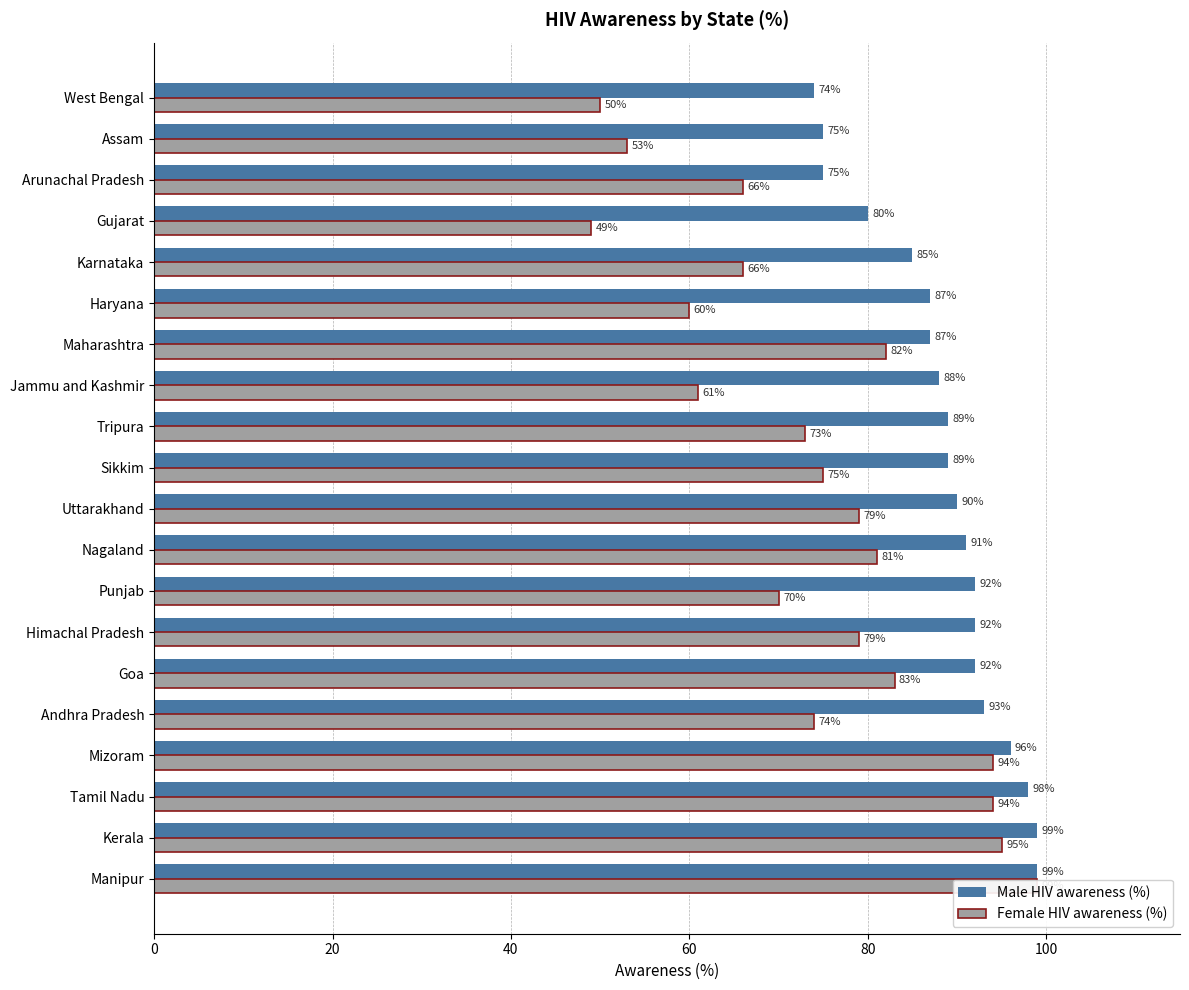

What is the minimum value shown in the chart?

49